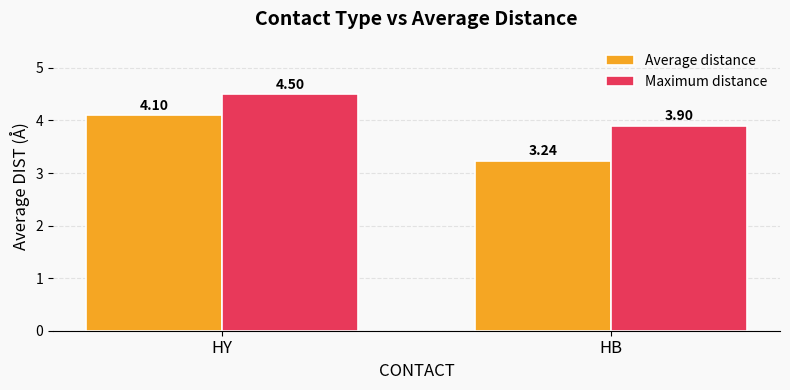

What are all the series names shown in the legend?

Average distance, Maximum distance